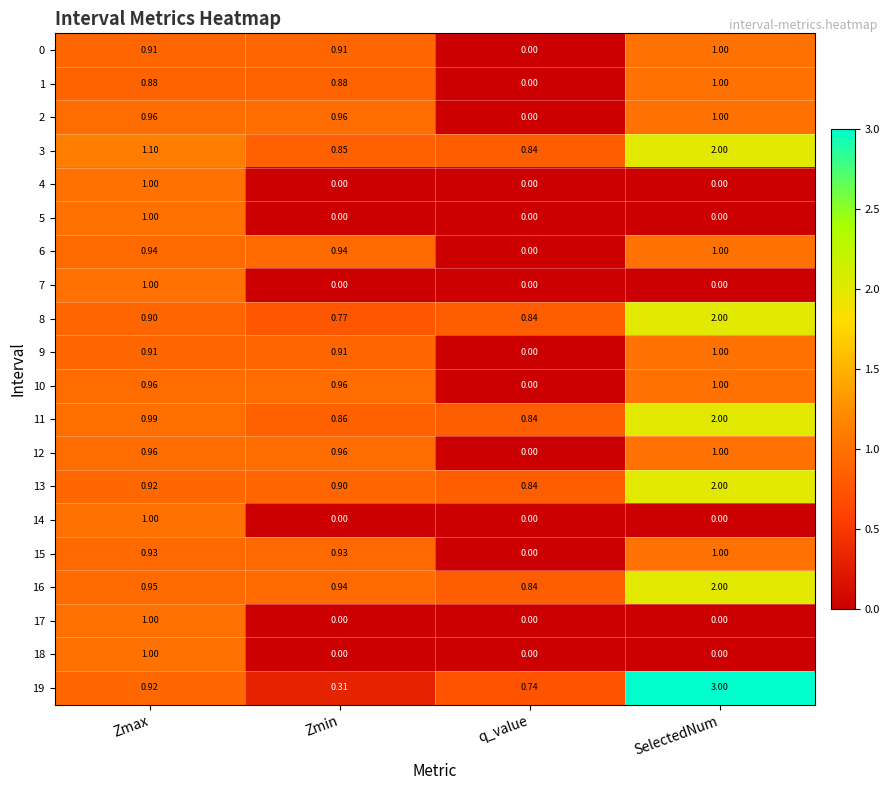

At which category is the sum across all series the highest?

SelectedNum